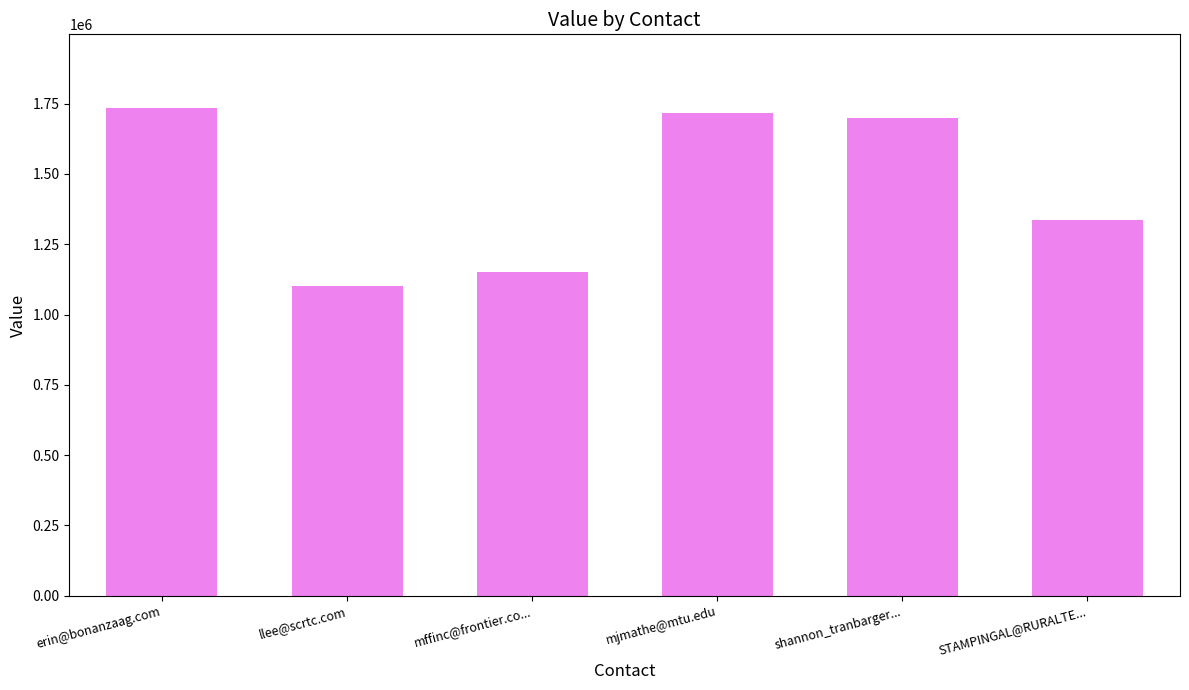

Rank the categories by value from lowest to highest.

llee@scrtc.com, mffinc@frontier.co..., STAMPINGAL@RURALTE..., shannon_tranbarger..., mjmathe@mtu.edu, erin@bonanzaag.com